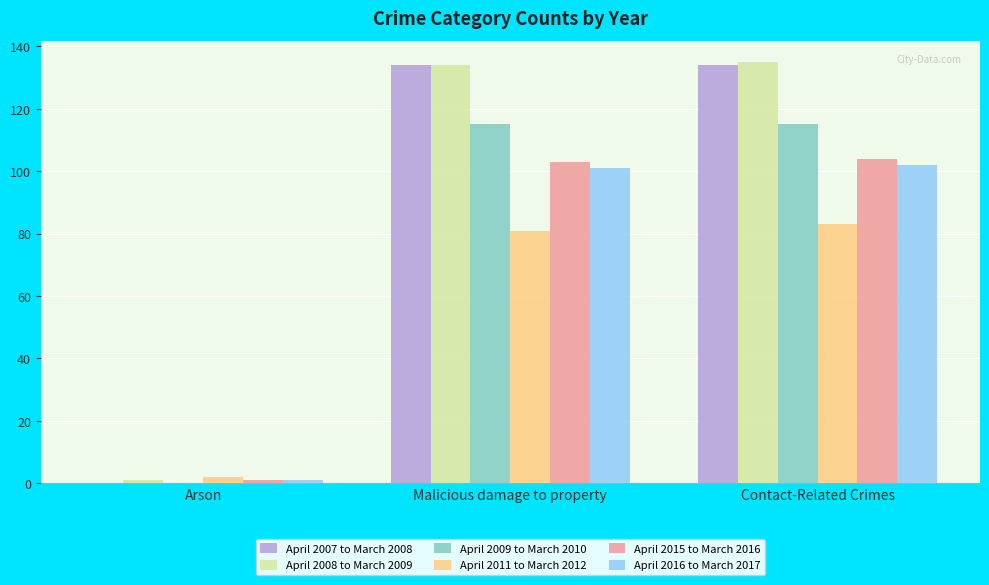

Reading right to left, transcribe all the data shown in this chart.

April 2007 to March 2008: 134	134	0
April 2008 to March 2009: 135	134	1
April 2009 to March 2010: 115	115	0
April 2011 to March 2012: 83	81	2
April 2015 to March 2016: 104	103	1
April 2016 to March 2017: 102	101	1